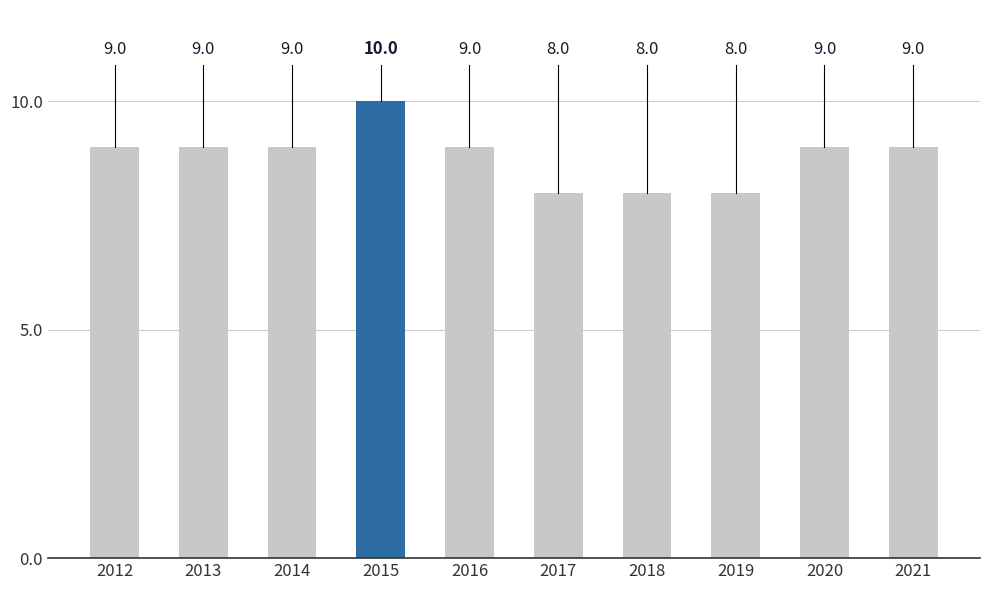

What is the sum of the values at 2020 and 2013?

18